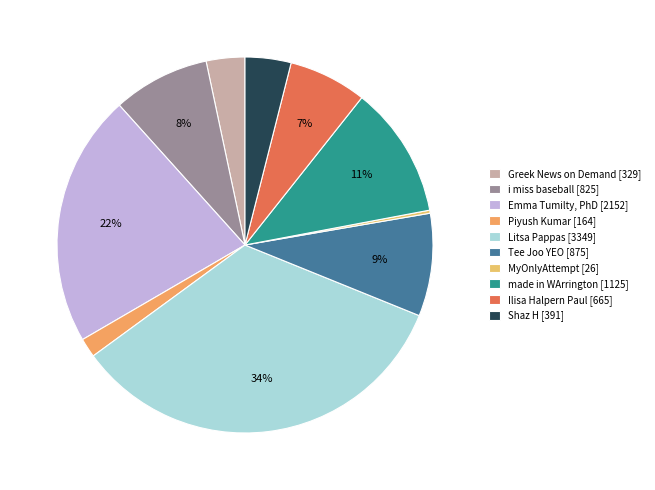

What is the ratio of the value at made in WArrington to the value at Shaz H?

2.9